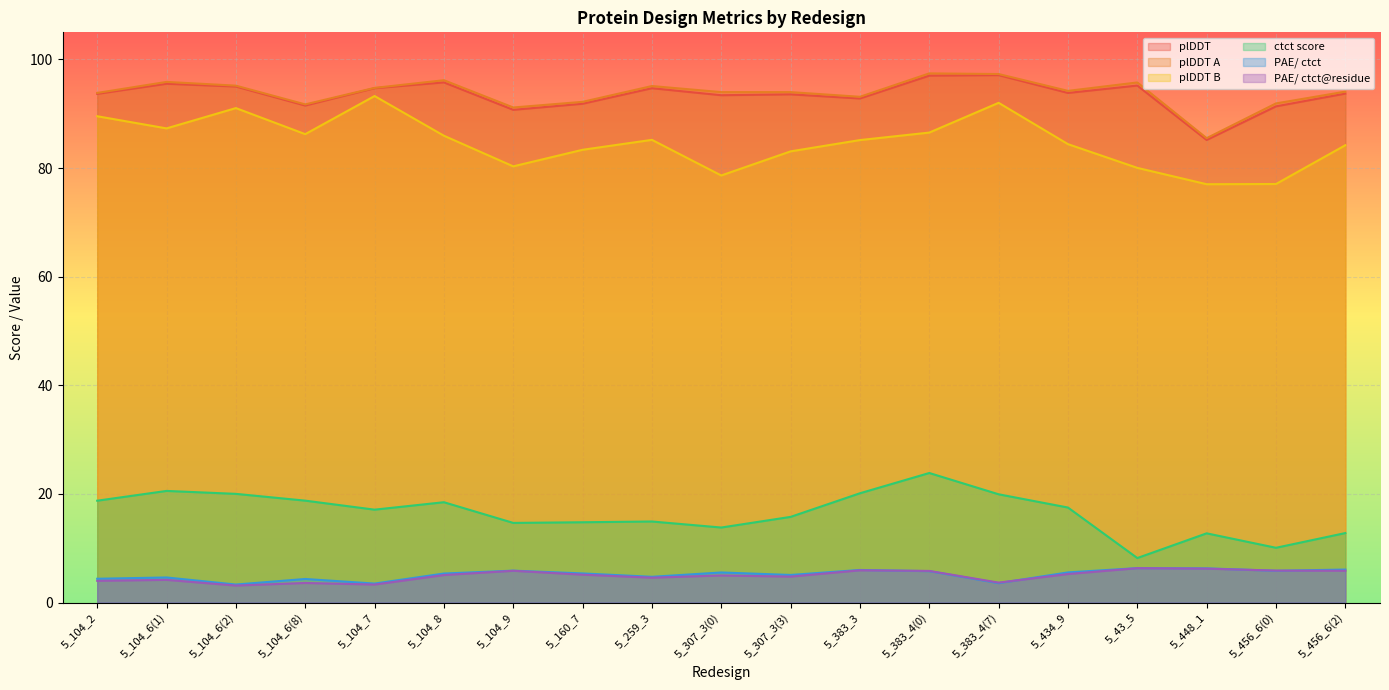

Which series has the largest range (max minus min)?

plDDT B